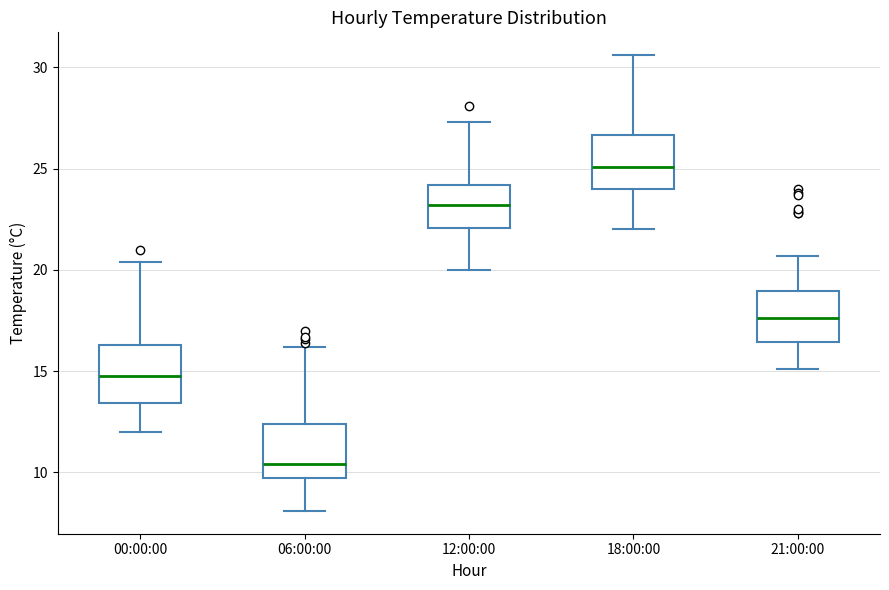

Reading left to right, transcribe this box plot: for each box, give where its median line is, the range the box spans, and where its two whiskers end, as read against the y-axis. The values are not printed on the chart, so give them approximately, as read against the axis.

00:00:00: median 15.0, box 13.5 to 16.5, whiskers 12.0 to 20.5
06:00:00: median 10.5, box 10.0 to 12.5, whiskers 8.0 to 16.0
12:00:00: median 23.0, box 22.0 to 24.0, whiskers 20.0 to 27.5
18:00:00: median 25.0, box 24.0 to 26.5, whiskers 22.0 to 30.5
21:00:00: median 17.5, box 16.5 to 19.0, whiskers 15.0 to 20.5